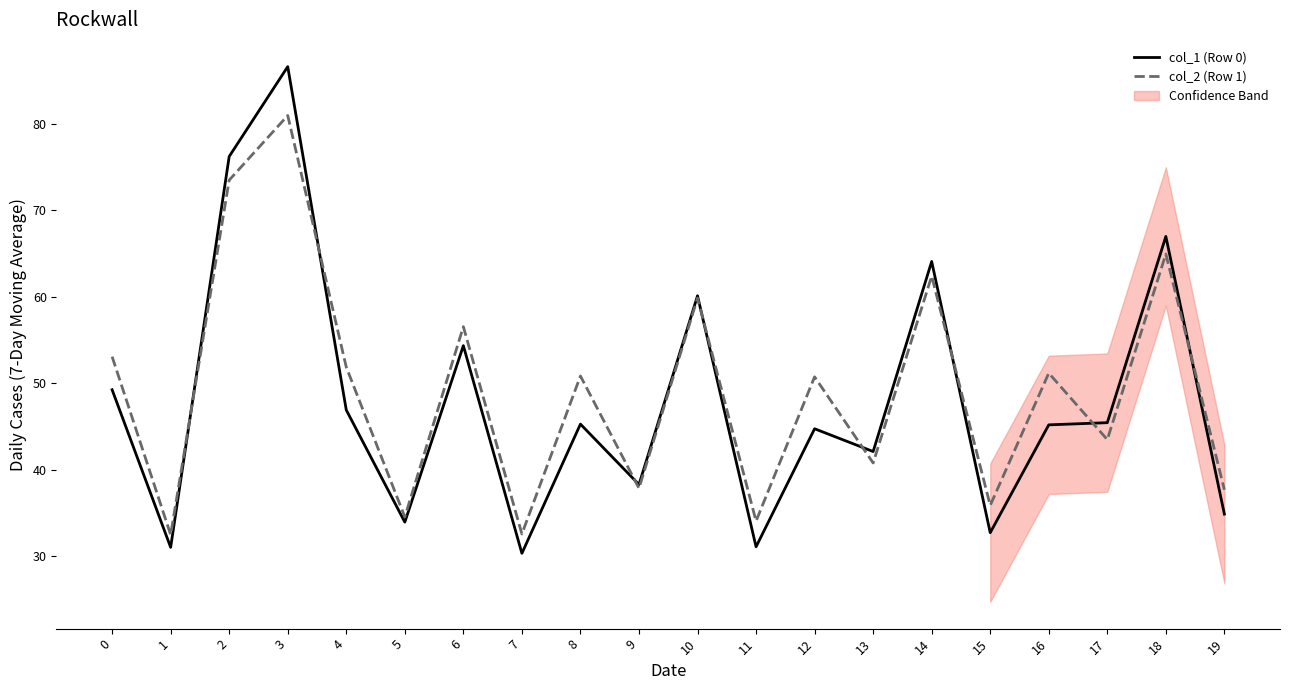

How many intersections are there between col_2 (Row 1) and col_1 (Row 0)?

8